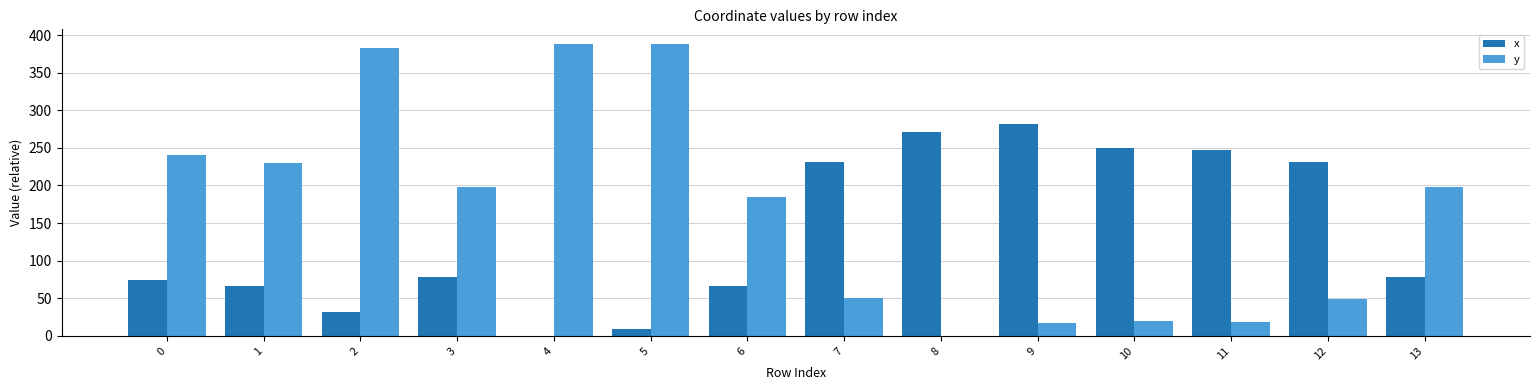

True or false: x has a value of 18.2 at 3.

False